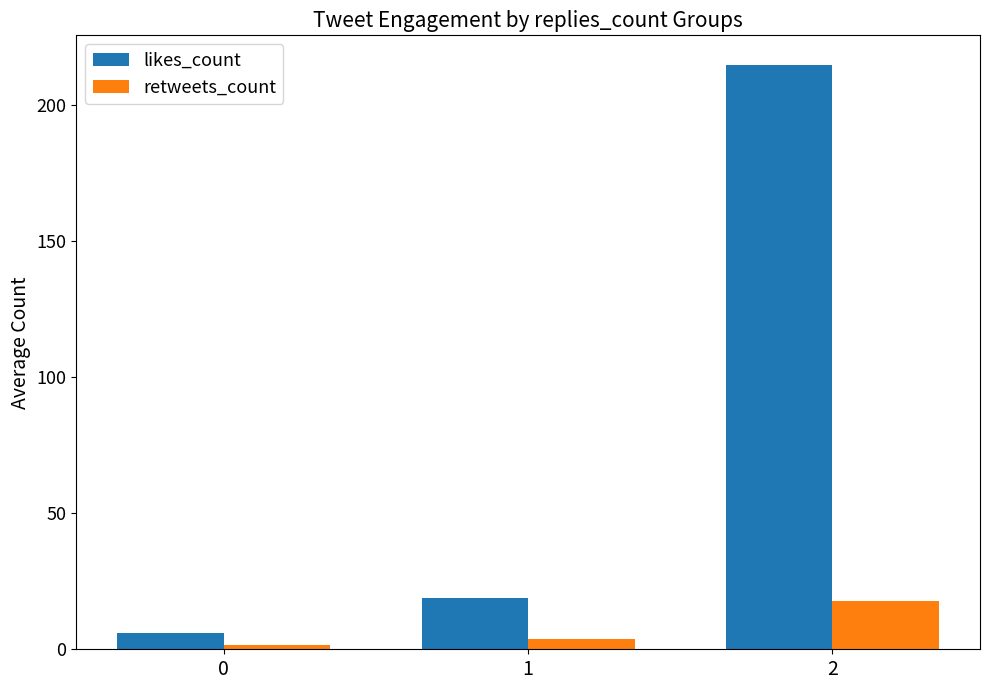

What is the approximate value of retweets_count at 0?

1.7